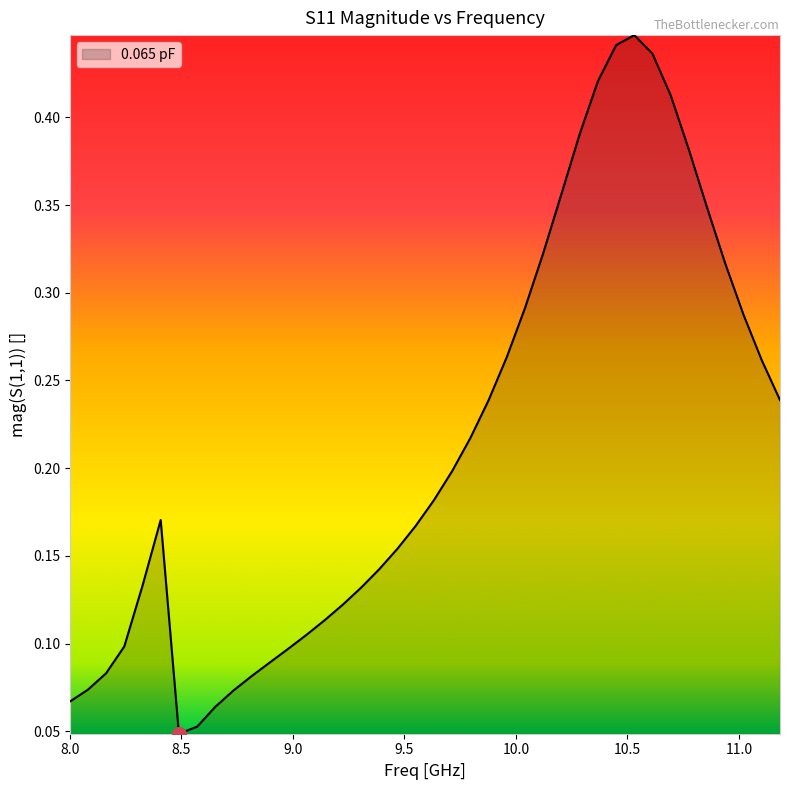

Reading left to right, extract all data points from this chart.

0.1	0.1	0.1	0.1	0.1	0.2	0.0	0.1	0.1	0.1	0.1	0.1	0.1	0.1	0.1	0.1	0.1	0.1	0.2	0.2	0.2	0.2	0.2	0.2	0.3	0.3	0.3	0.4	0.4	0.4	0.4	0.4	0.4	0.4	0.4	0.3	0.3	0.3	0.3	0.2